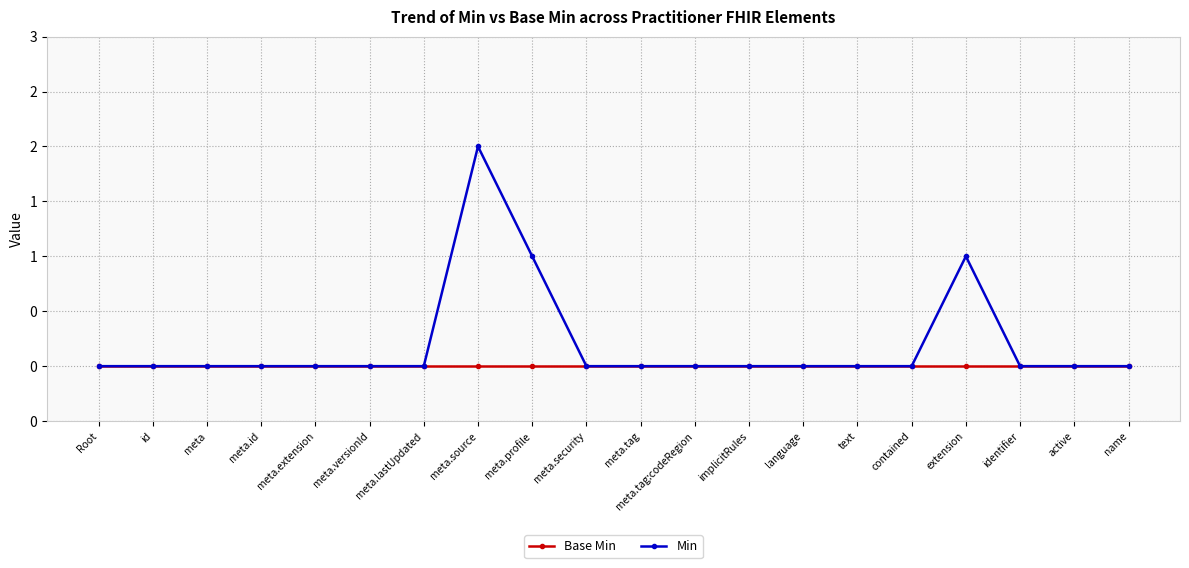

At how many categories does at least one series exceed 1?

1